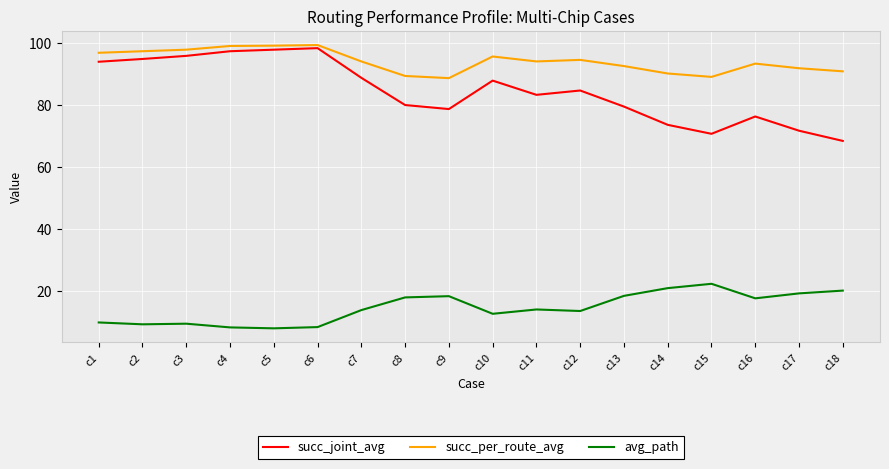

List the series in order of their peak value, highest first.

succ_per_route_avg, succ_joint_avg, avg_path